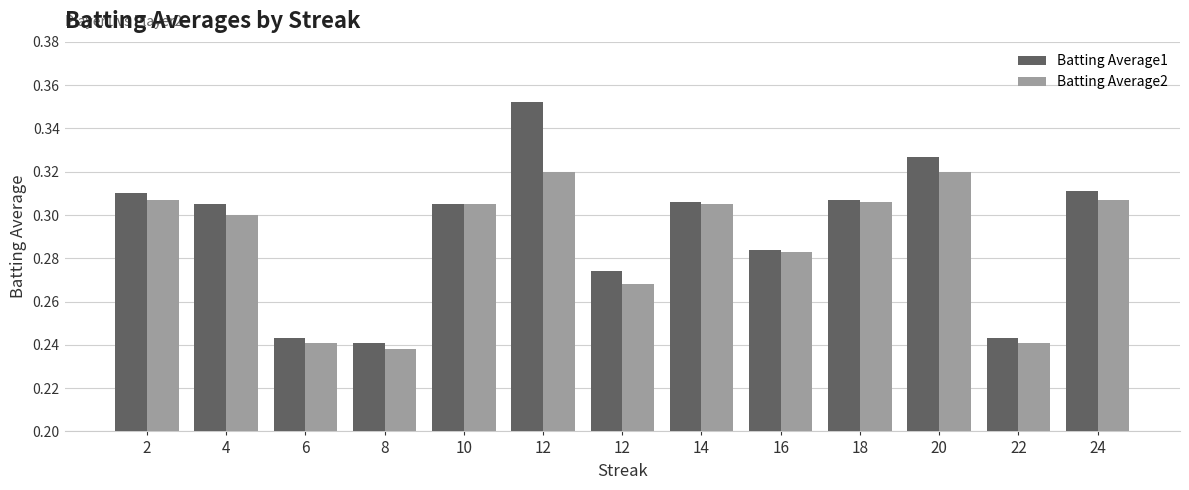

Which series has the largest range (max minus min)?

Batting Average1